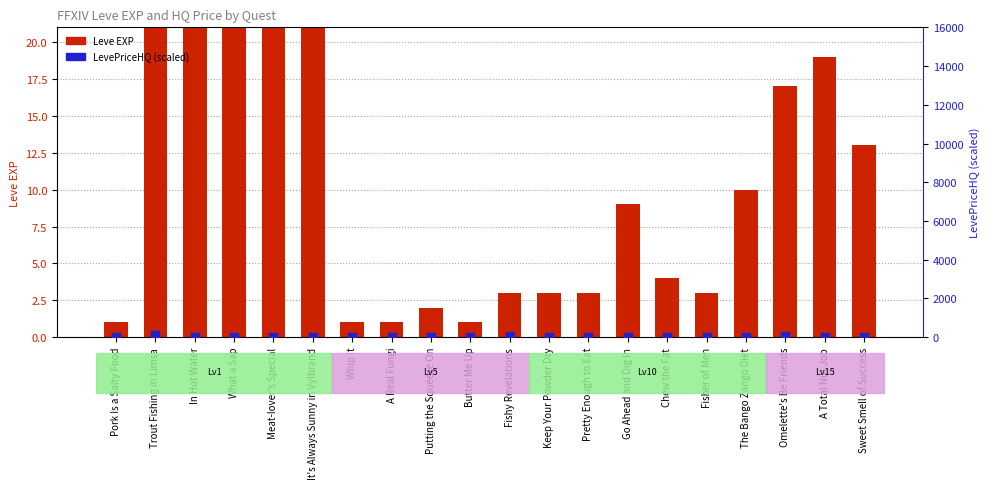

Which series contains the lowest Y value?

LevePriceHQ (scaled)